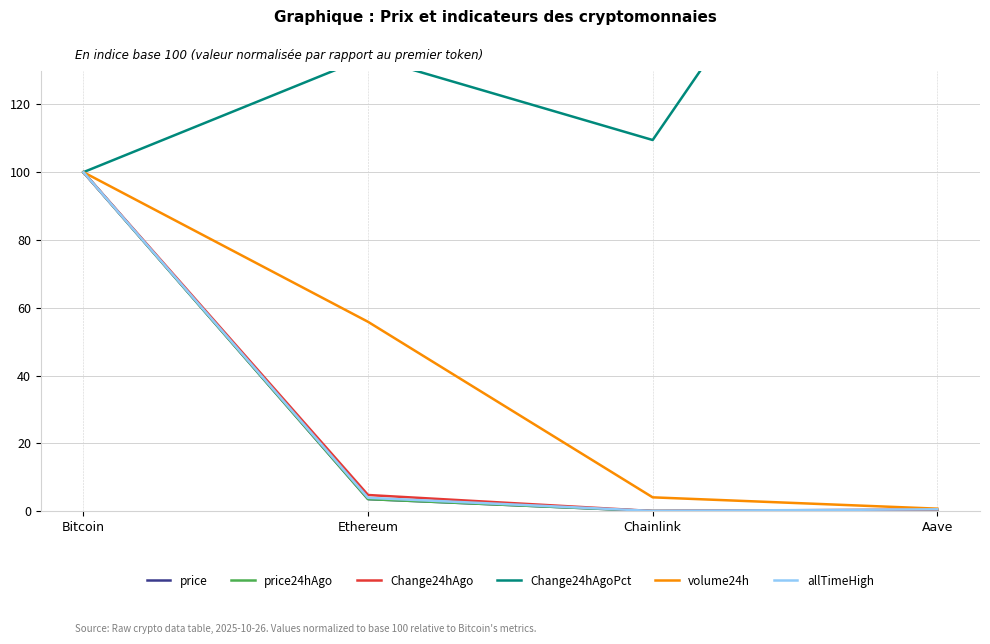

What is the label of the 2nd point from the left?

Ethereum